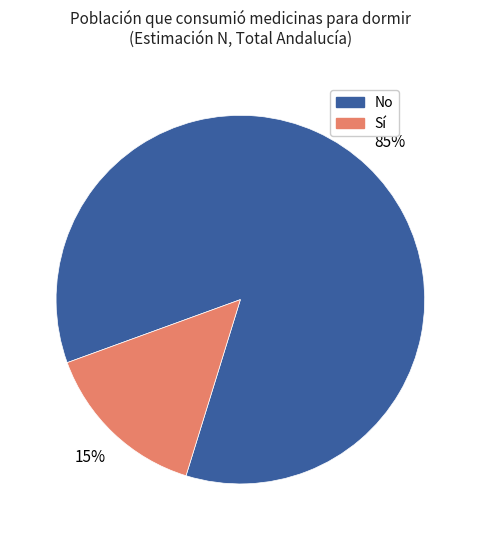

Is there any slice that represents more than half of the pie?

Yes